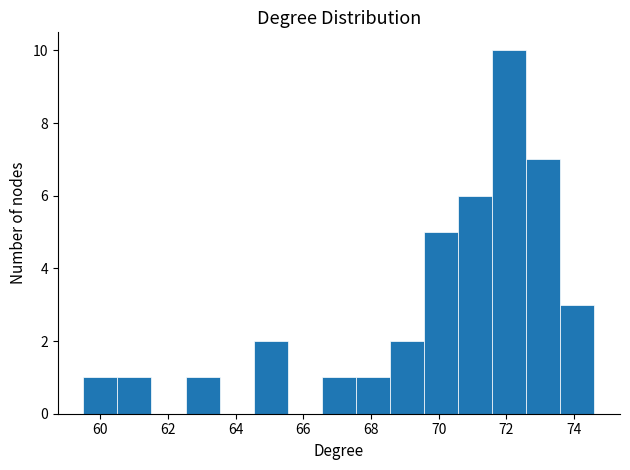

Reading left to right, list every bar in this chart as the range it spans on the x-axis followed by its height. Neither the bar edges nor the heights are printed on the chart, so give them approximately, as read against the axes.

59.6 to 60.6: 1
60.6 to 61.6: 1
61.6 to 62.6: 0
62.6 to 63.6: 1
63.6 to 64.6: 0
64.6 to 65.6: 2
65.6 to 66.6: 0
66.6 to 67.6: 1
67.6 to 68.6: 1
68.6 to 69.6: 2
69.6 to 70.6: 5
70.6 to 71.6: 6
71.6 to 72.6: 10
72.6 to 73.6: 7
73.6 to 74.6: 3